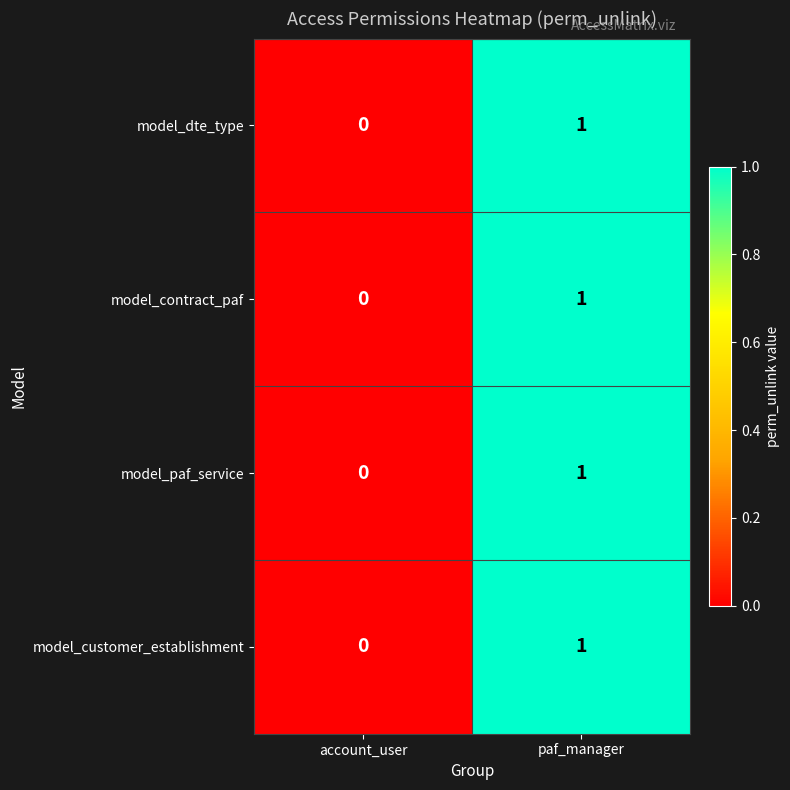

Which category has the lowest value across all series?

account_user